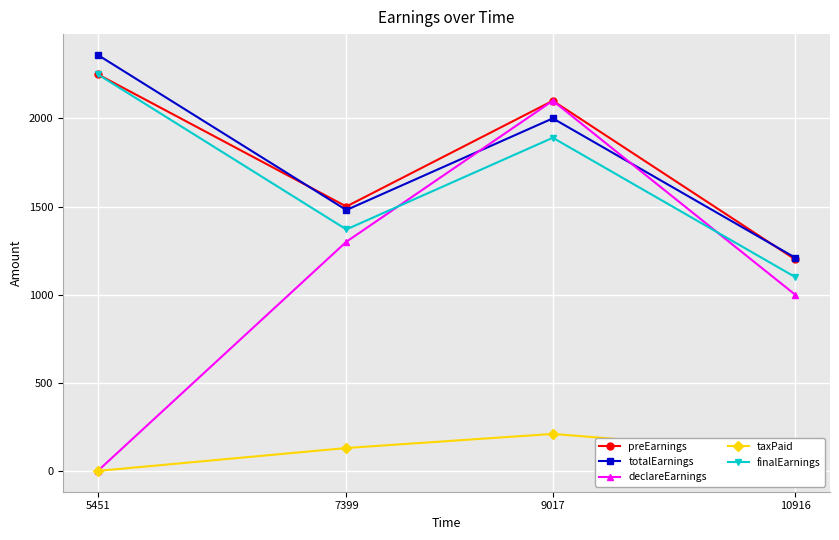

The taxPaid series shows 0 at 5451. True or false?

True